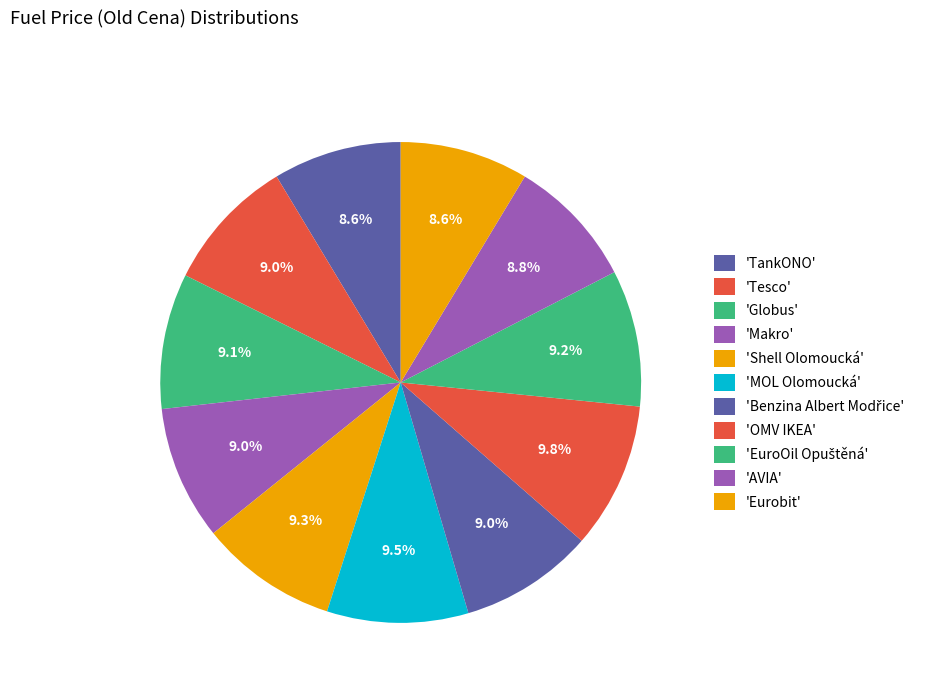

Does any single category account for the majority?

No